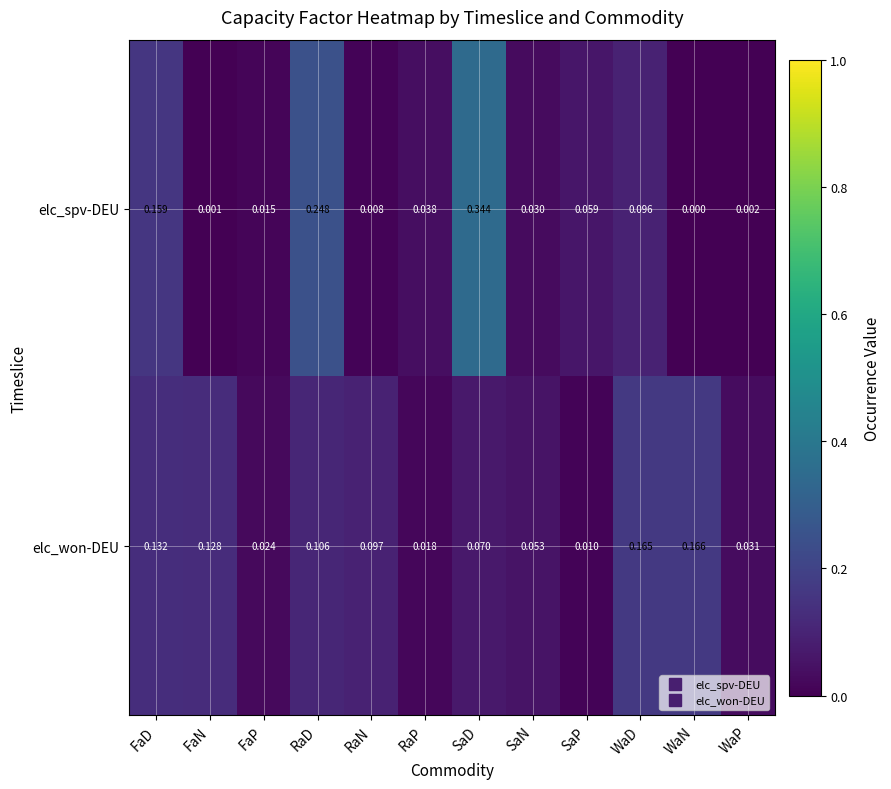

Where is elc_spv-DEU nearest to the value 0?

WaN